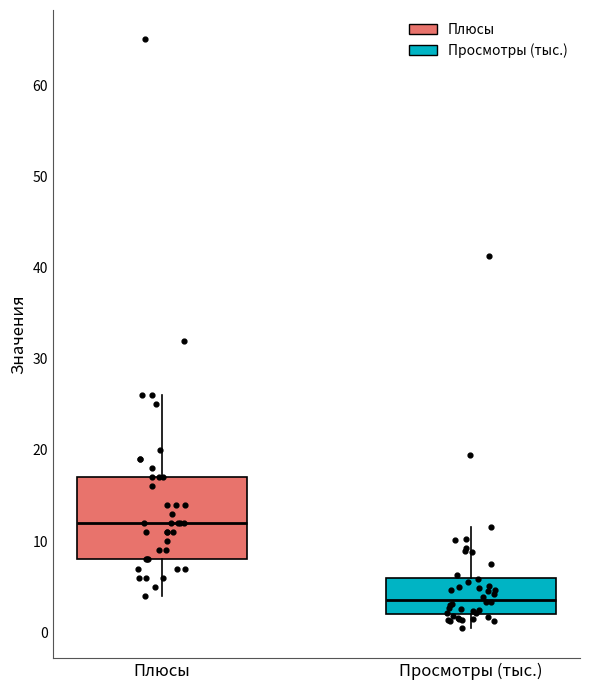

Which box has the highest median line?

Плюсы